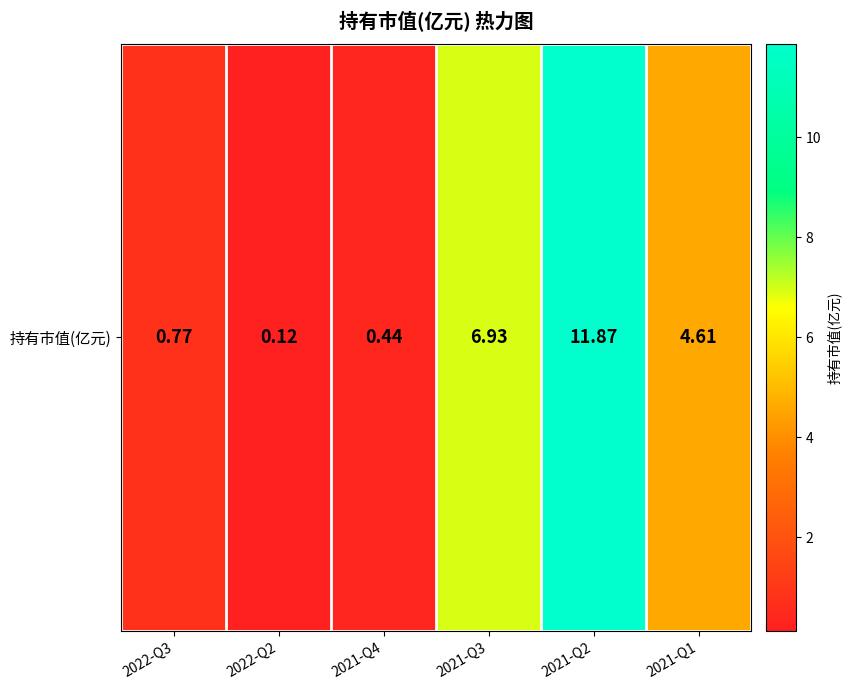

Rank the categories by value from lowest to highest.

2022-Q2, 2021-Q4, 2022-Q3, 2021-Q1, 2021-Q3, 2021-Q2